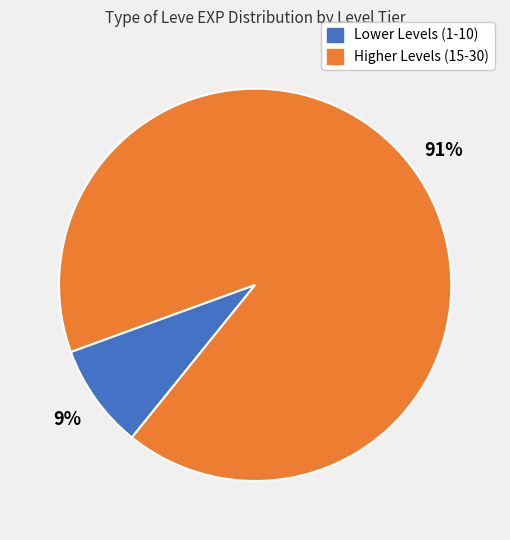

To the nearest percent, what is the average slice percentage?

50%